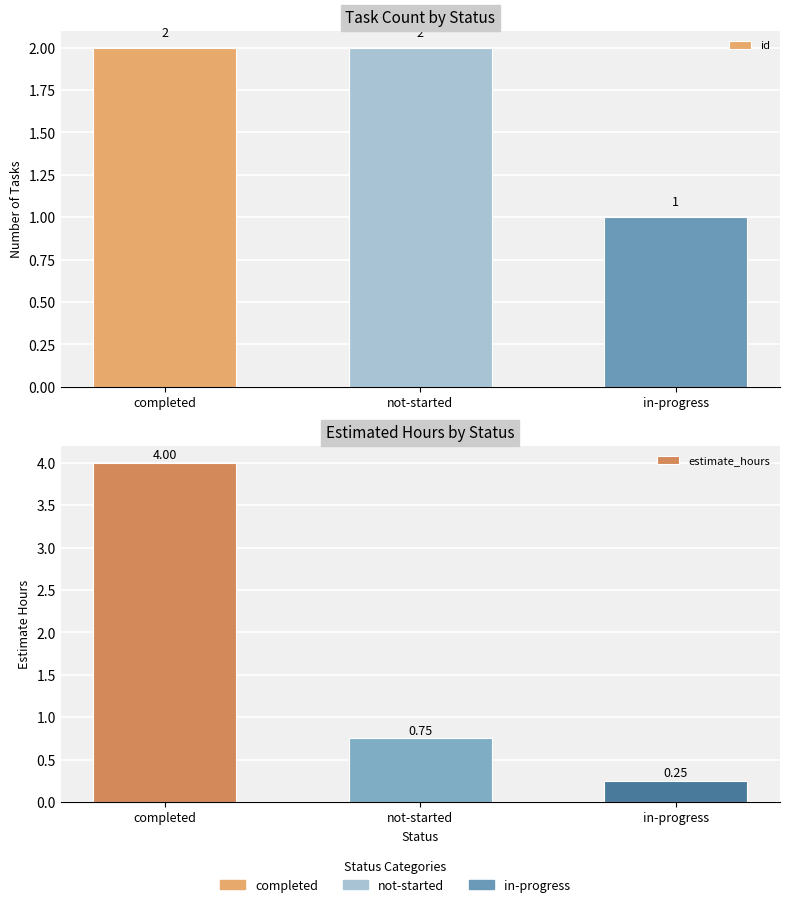

What is the value of the id bar at the 1st from the left?

2.0